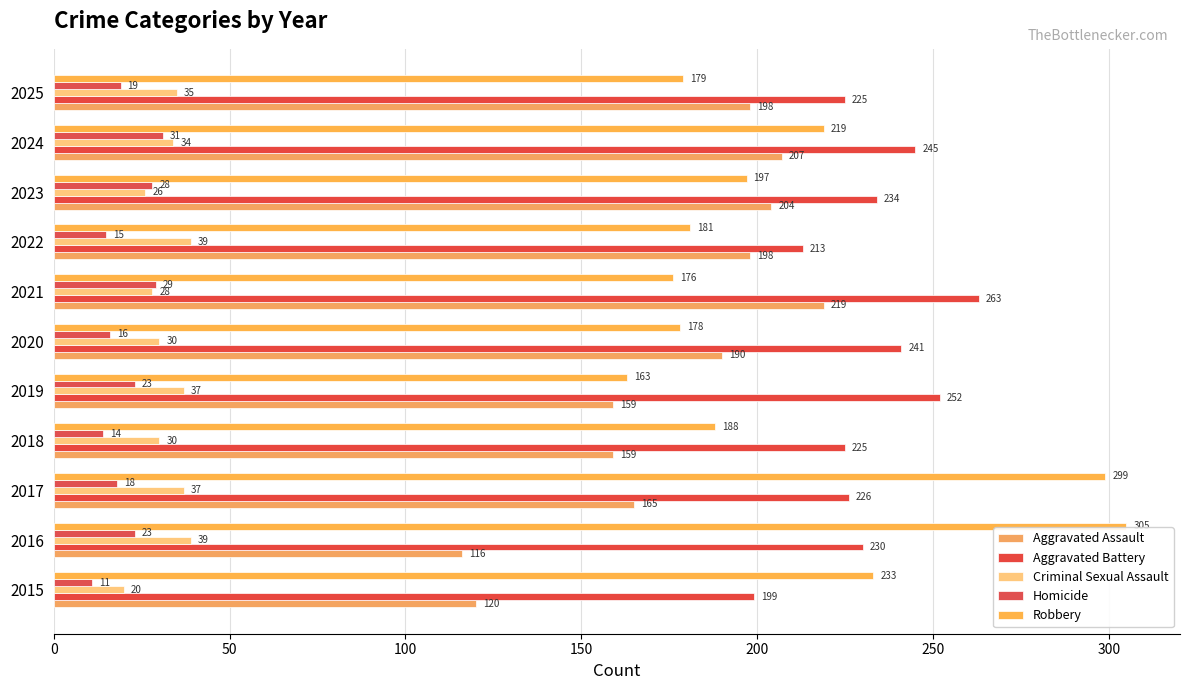

Rank the series by their maximum value, from highest to lowest.

Robbery, Aggravated Battery, Aggravated Assault, Criminal Sexual Assault, Homicide